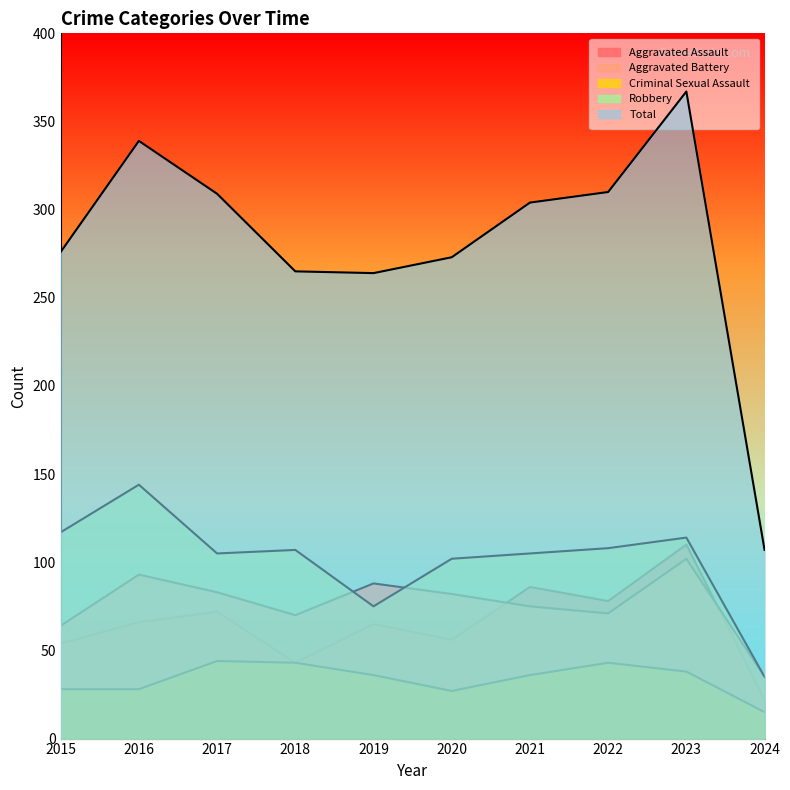

The value of Total at 2016 is 339. True or false?

True